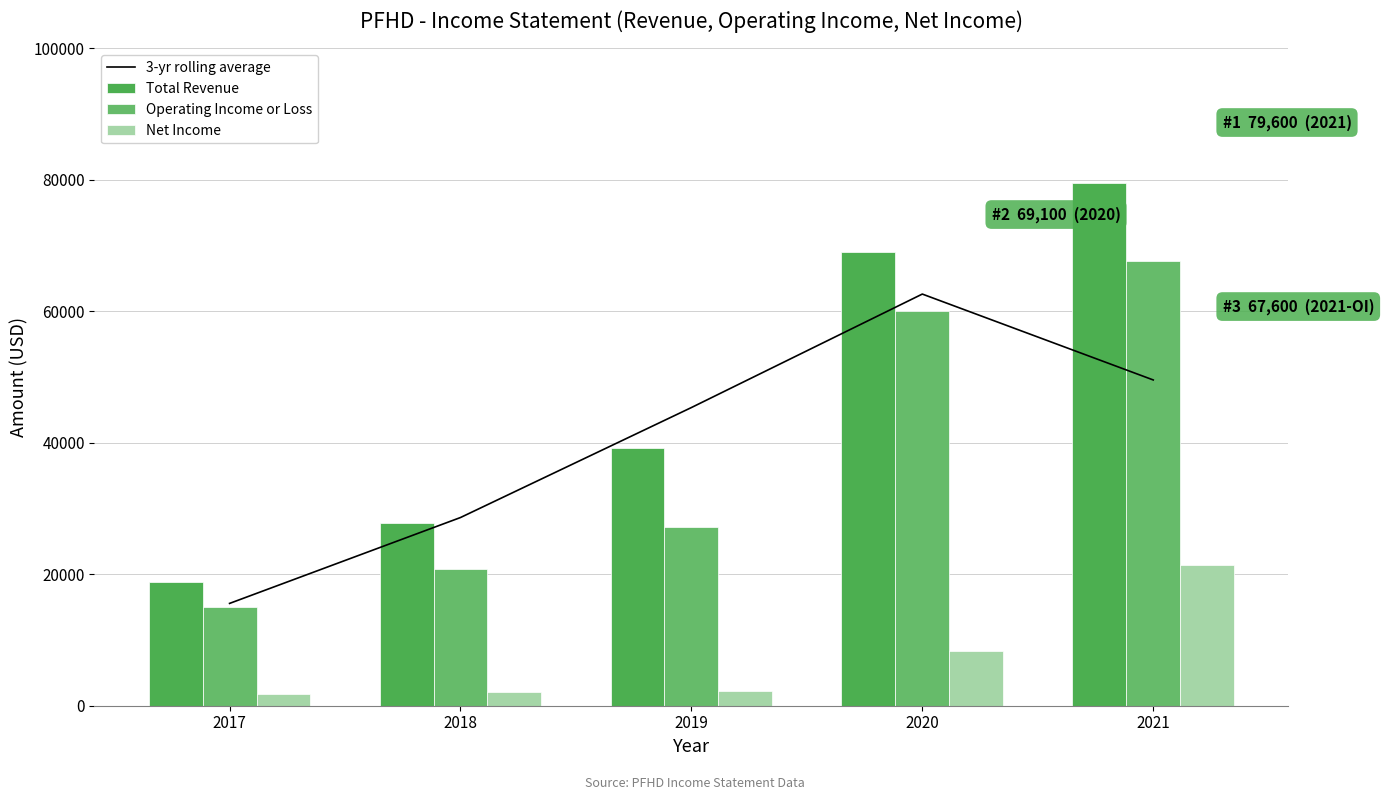

Count the number of categories in the chart.

5